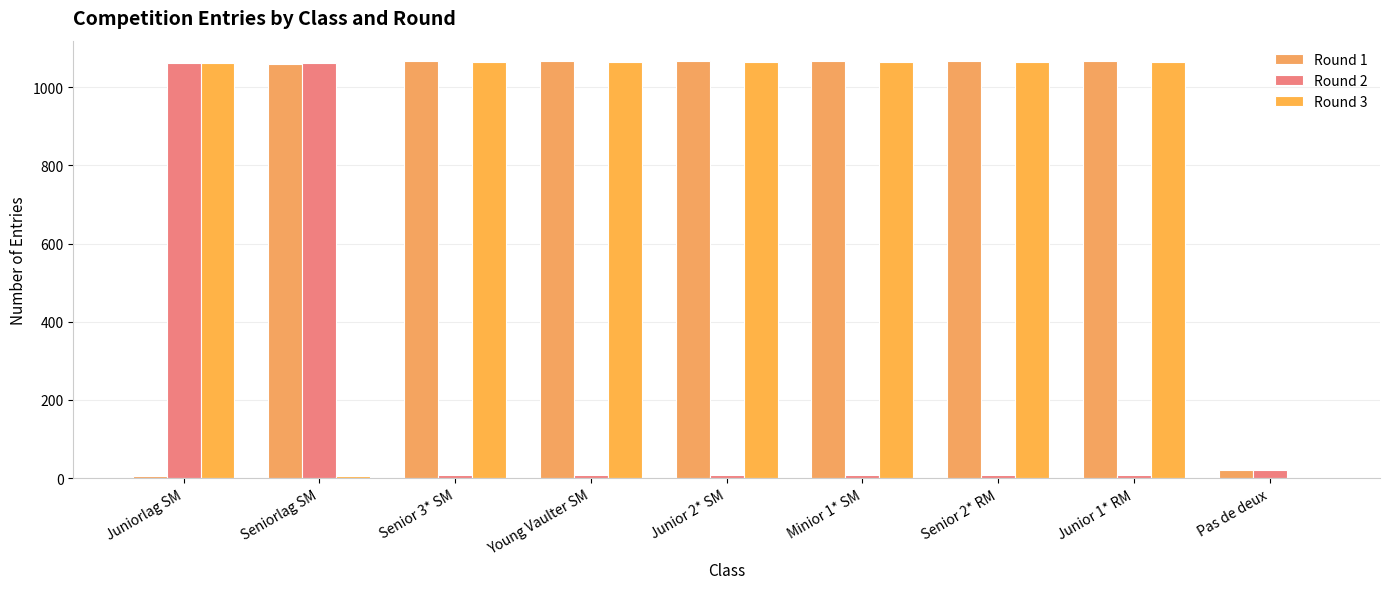

Reading left to right, what are all the values shown in this chart?

Round 1: Juniorlag SM=5	Seniorlag SM=1059	Senior 3* SM=1066	Young Vaulter SM=1066	Junior 2* SM=1066	Minior 1* SM=1066	Senior 2* RM=1066	Junior 1* RM=1066	Pas de deux=20
Round 2: Juniorlag SM=1062	Seniorlag SM=1061	Senior 3* SM=9	Young Vaulter SM=9	Junior 2* SM=9	Minior 1* SM=9	Senior 2* RM=9	Junior 1* RM=9	Pas de deux=22
Round 3: Juniorlag SM=1063	Seniorlag SM=6	Senior 3* SM=1064	Young Vaulter SM=1064	Junior 2* SM=1064	Minior 1* SM=1064	Senior 2* RM=1064	Junior 1* RM=1064	Pas de deux=0